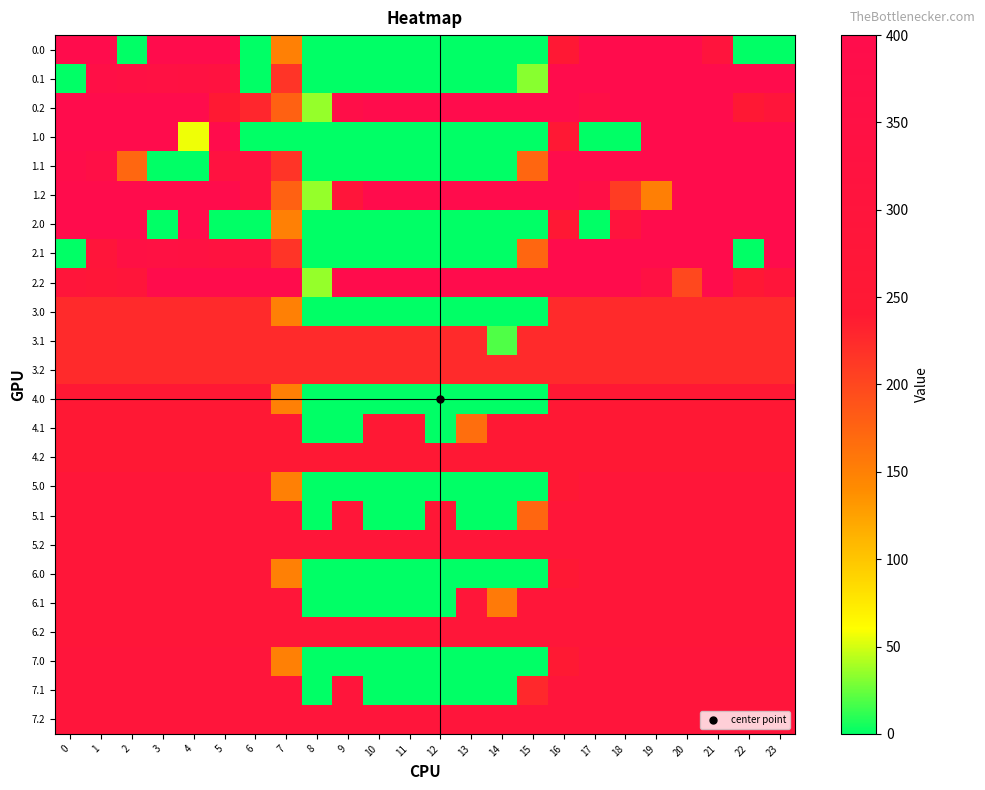

Which has a higher value, 14 or 19?

19